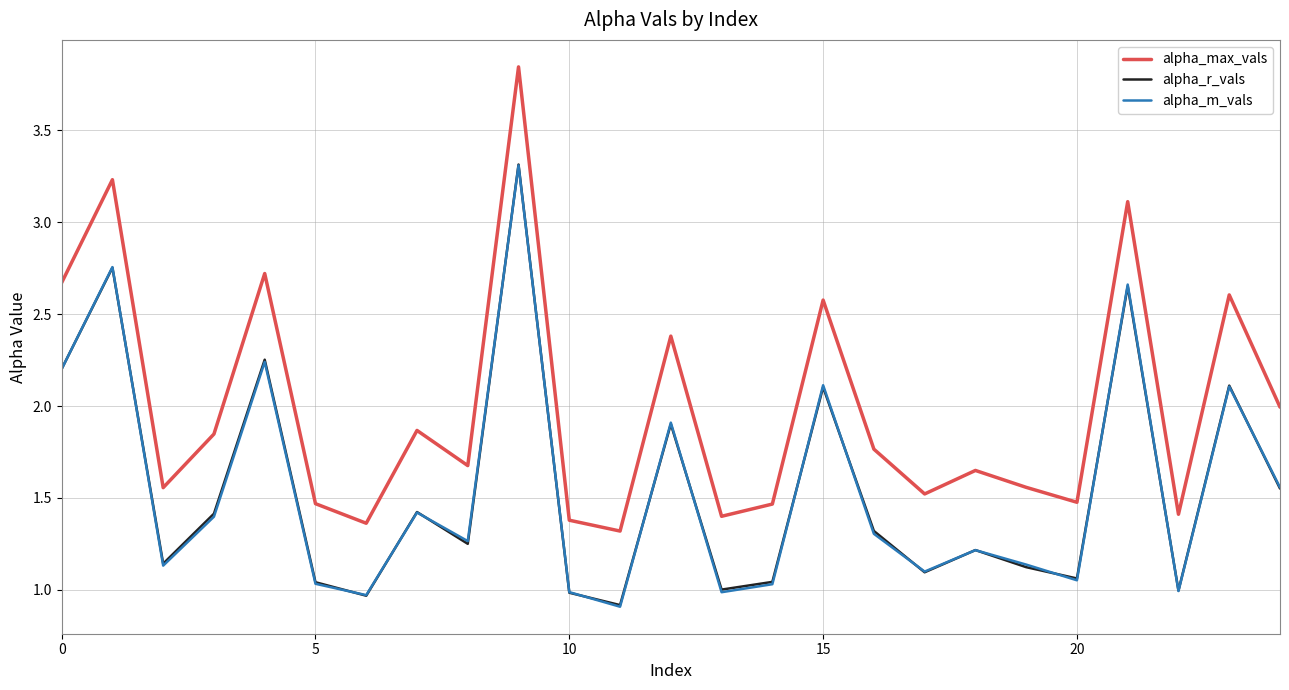

Which series has the largest total across all categories?

alpha_max_vals